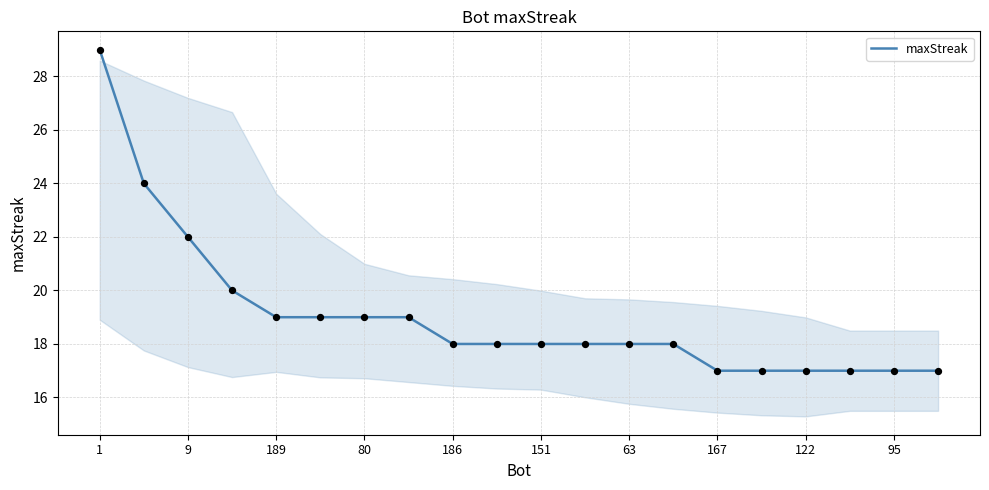

What is the maximum value shown in the chart?

29